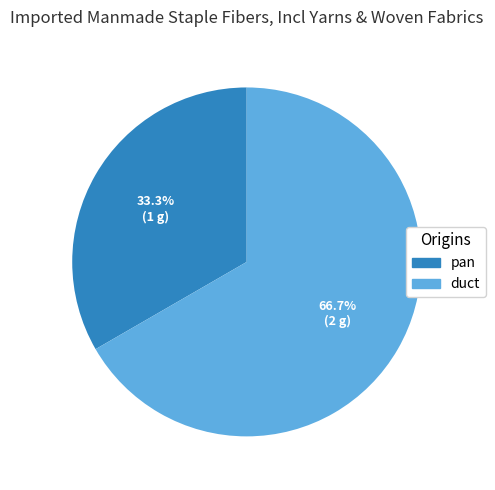

How many segments does this pie chart have?

2